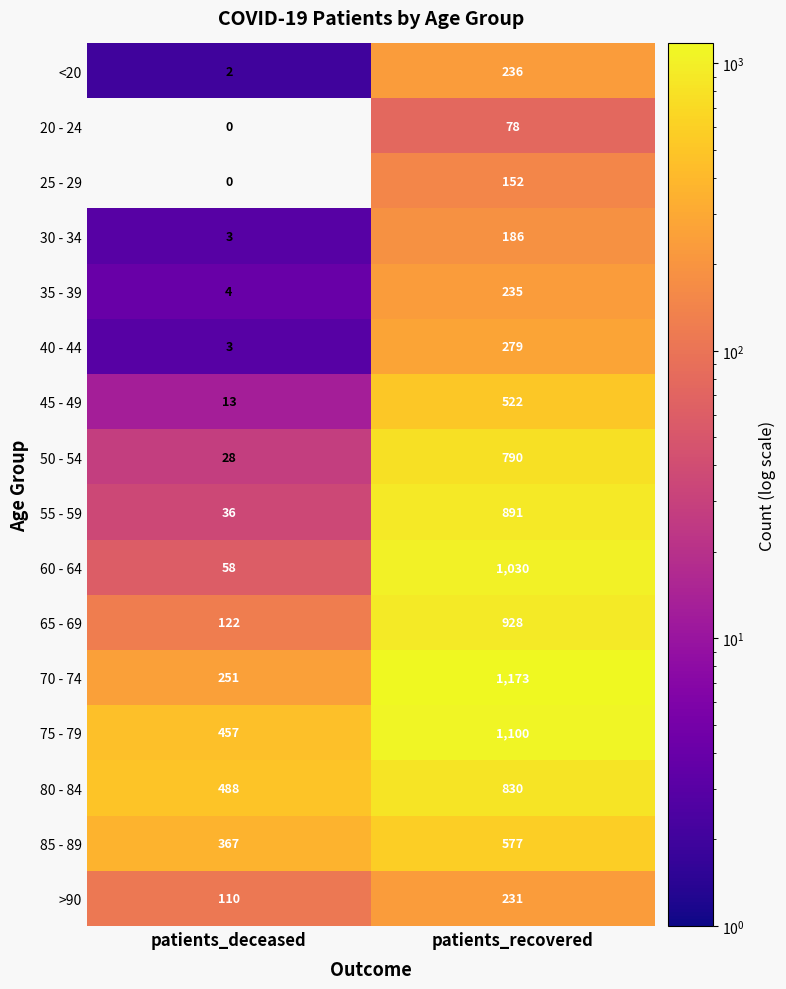

At which label is 35 - 39 closest to 119?

patients_deceased